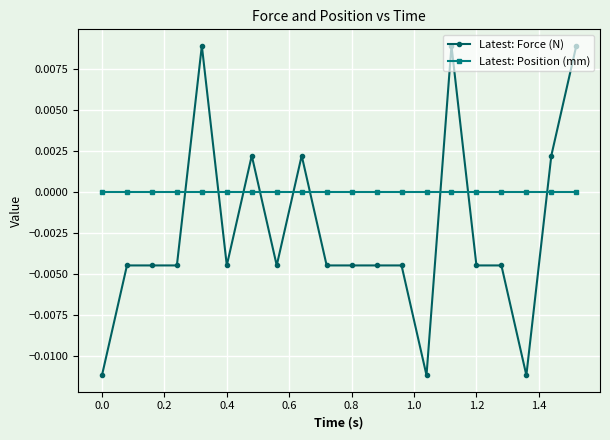

Rank the series by their maximum value, from lowest to highest.

Latest: Position (mm), Latest: Force (N)